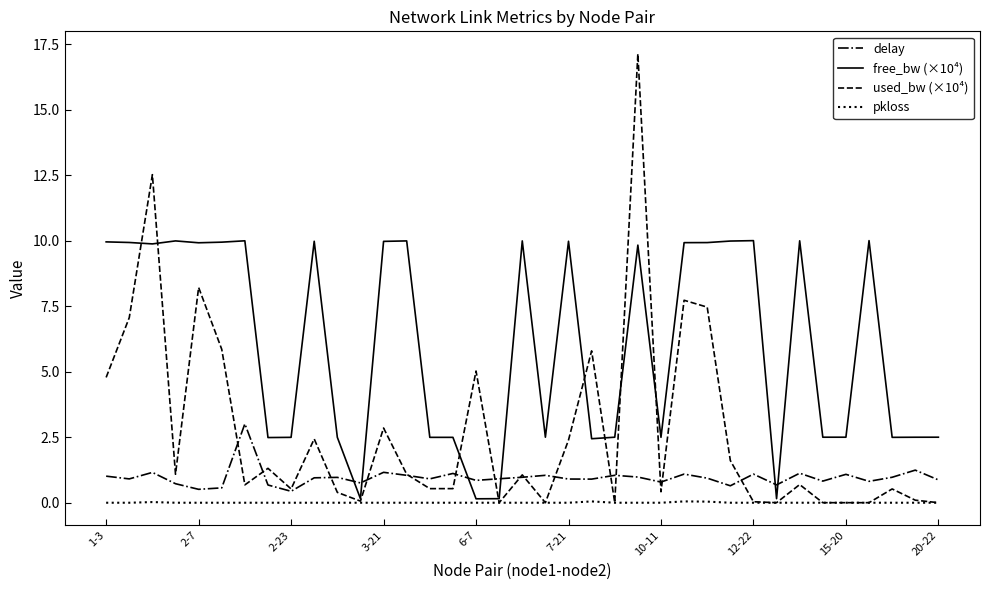

List the series in order of their overall mean, lowest first.

pkloss, delay, used_bw (×10⁴), free_bw (×10⁴)